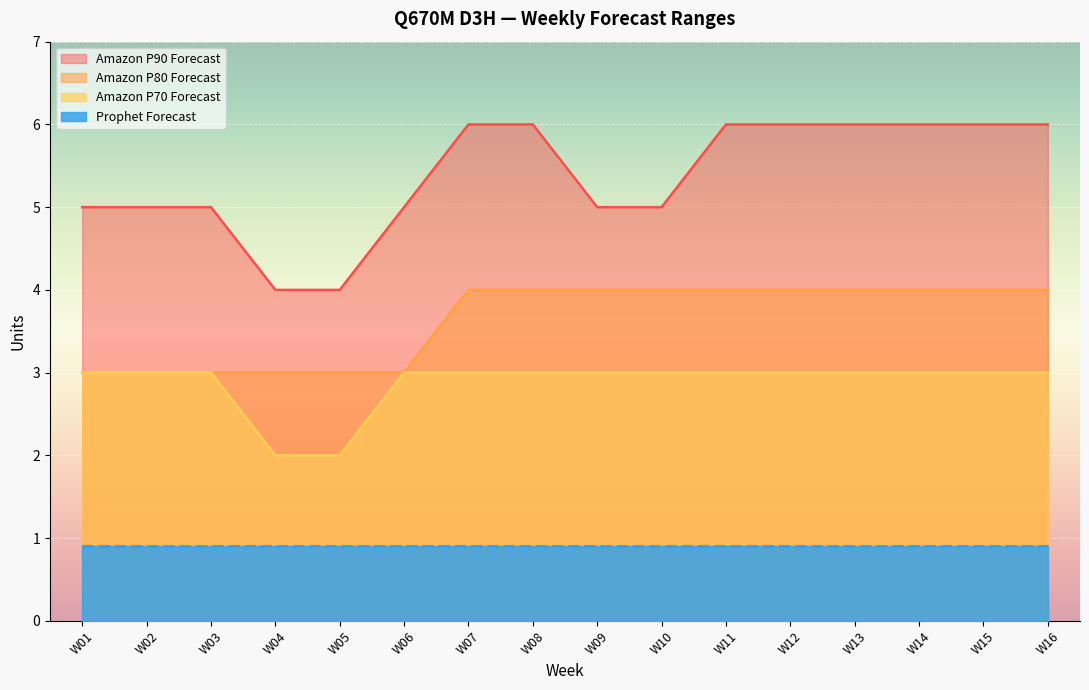

Which category has the highest value across all series?

W07